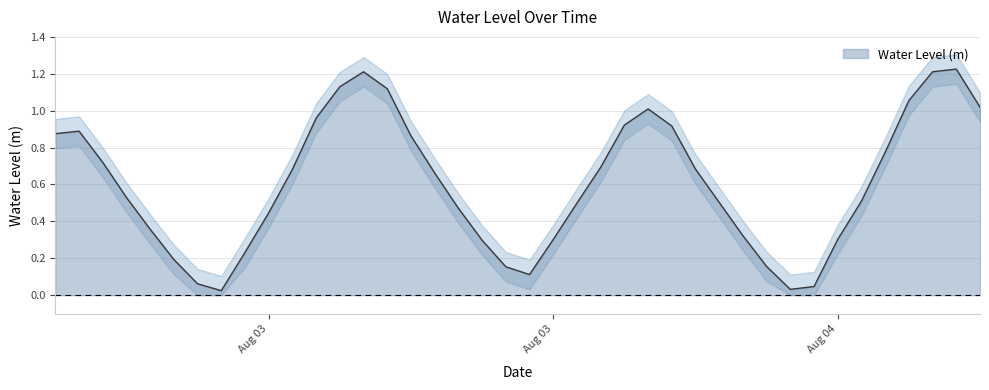

Between 2024-08-03 14:00:00 and 2024-08-02 18:00:00, which is larger?

2024-08-02 18:00:00